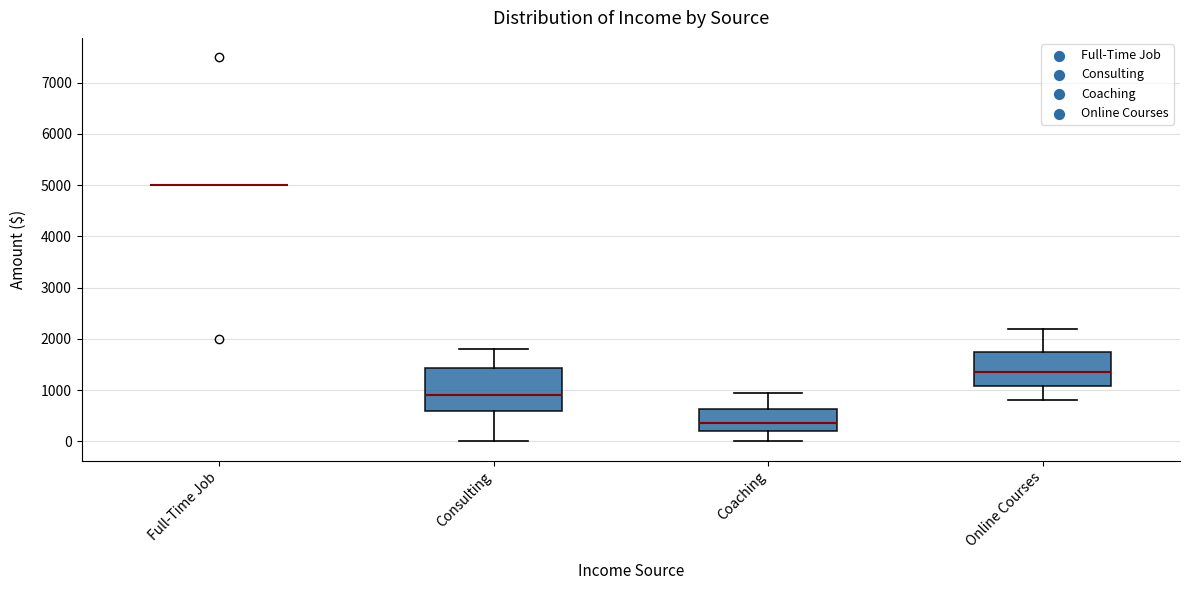

Where does the upper whisker of the box for Consulting end on the y-axis? The values are not printed on the chart, so give them approximately, as read against the axis.

1800